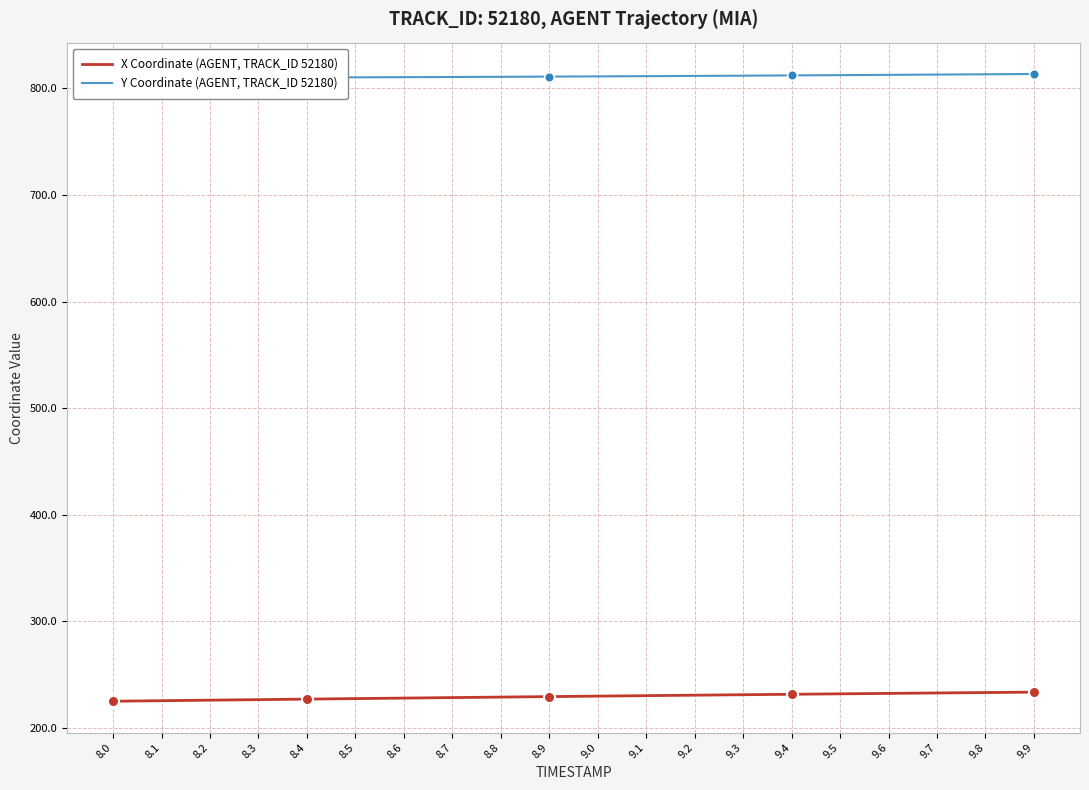

What is the difference between the X Coordinate (AGENT, TRACK_ID 52180) values at 9.4 and 9.8?

1.6